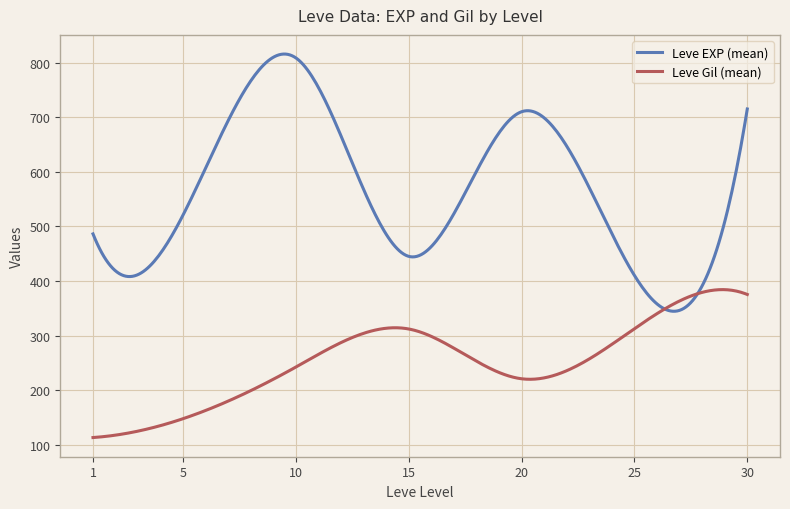

Rank the series by their average value, from lowest to highest.

Leve Gil (mean), Leve EXP (mean)